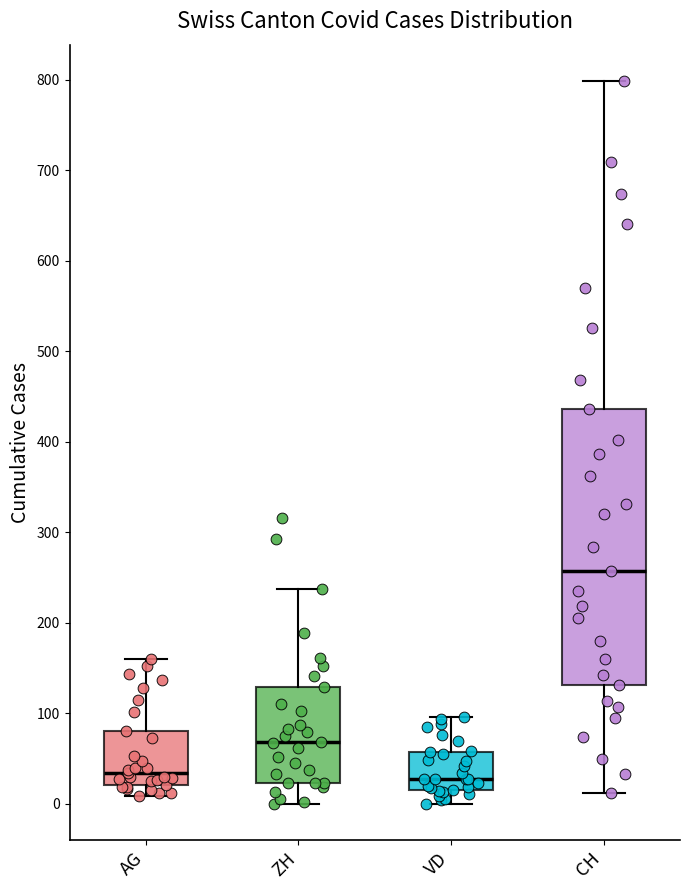

Reading left to right, read every box against the y-axis: the position of its median line, the range the box covers, and the ends of its whiskers. The values are not printed on the chart, so give them approximately, as read against the axis.

AG: median 30, box 20 to 80, whiskers 10 to 160
ZH: median 70, box 20 to 130, whiskers 0 to 240
VD: median 30, box 20 to 60, whiskers 0 to 100
CH: median 260, box 130 to 440, whiskers 10 to 800